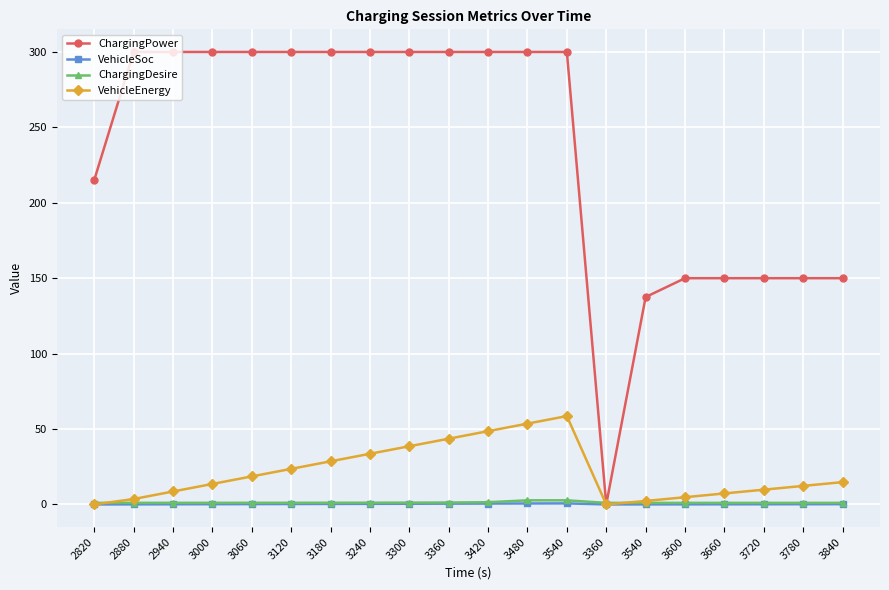

Reading right to left, extract all data points from this chart.

ChargingPower: 3840=150.0	3780=150.0	3720=150.0	3660=150.0	3600=150.0	3540=137.5	3360=0.0	3540=300.0	3480=300.0	3420=300.0	3360=300.0	3300=300.0	3240=300.0	3180=300.0	3120=300.0	3060=300.0	3000=300.0	2940=300.0	2880=300.0	2820=215.0
VehicleSoc: 3840=0.2	3780=0.1	3720=0.1	3660=0.1	3600=0.1	3540=0.0	3360=0.0	3540=0.7	3480=0.6	3420=0.6	3360=0.5	3300=0.5	3240=0.4	3180=0.3	3120=0.3	3060=0.2	3000=0.2	2940=0.1	2880=0.0	2820=0.0
ChargingDesire: 3840=1.0	3780=1.0	3720=1.0	3660=1.0	3600=1.0	3540=1.0	3360=1.0	3540=2.7	3480=2.7	3420=1.5	3360=1.3	3300=1.2	3240=1.1	3180=1.1	3120=1.1	3060=1.1	3000=1.1	2940=1.1	2880=1.1	2820=1.0
VehicleEnergy: 3840=14.8	3780=12.3	3720=9.8	3660=7.3	3600=4.8	3540=2.3	3360=0.0	3540=58.6	3480=53.6	3420=48.6	3360=43.6	3300=38.6	3240=33.6	3180=28.6	3120=23.6	3060=18.6	3000=13.6	2940=8.6	2880=3.6	2820=0.0